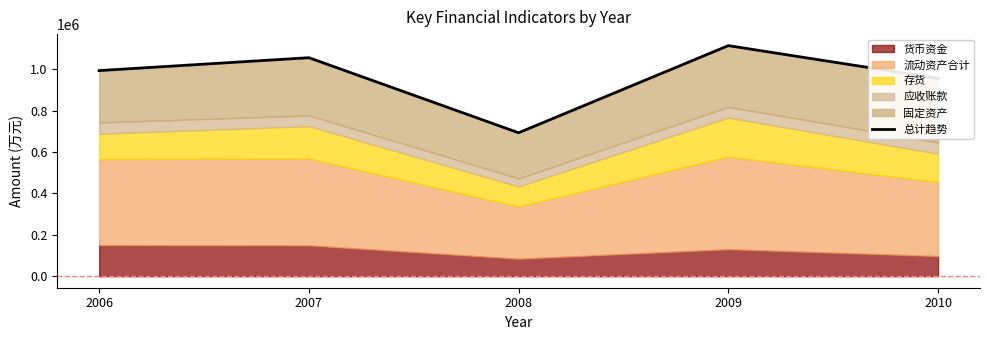

Between 2008 and 2009, which is larger?

2009